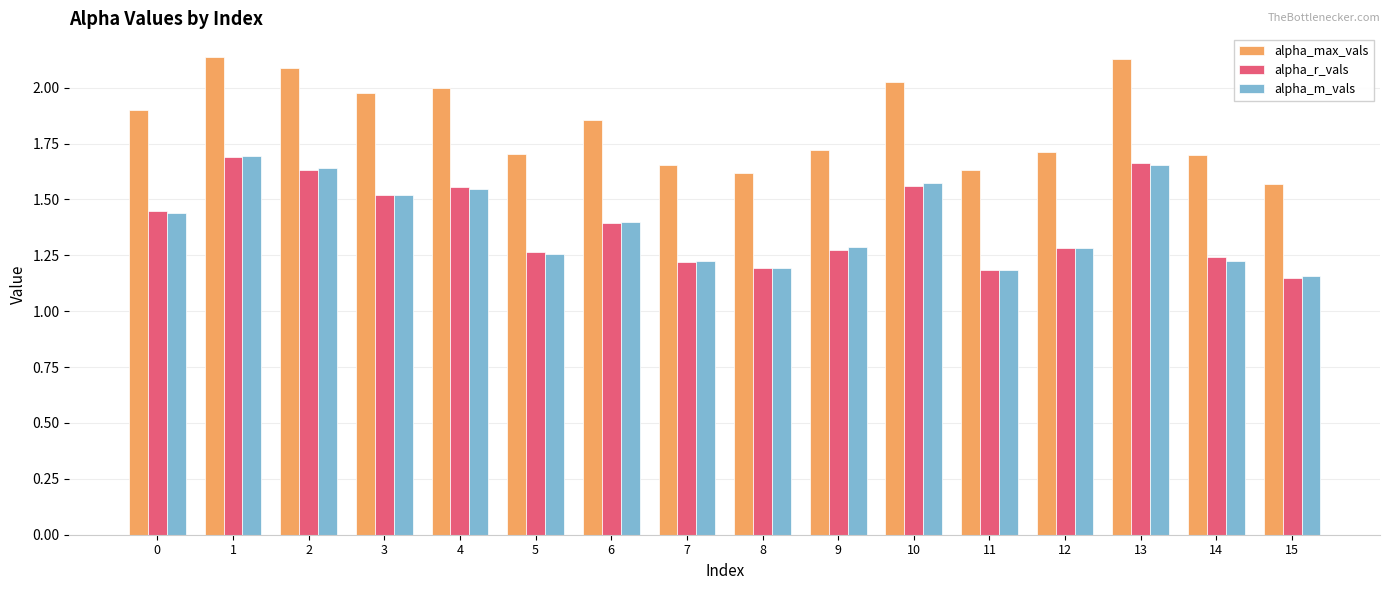

What is the total value across all series at 4?

5.1